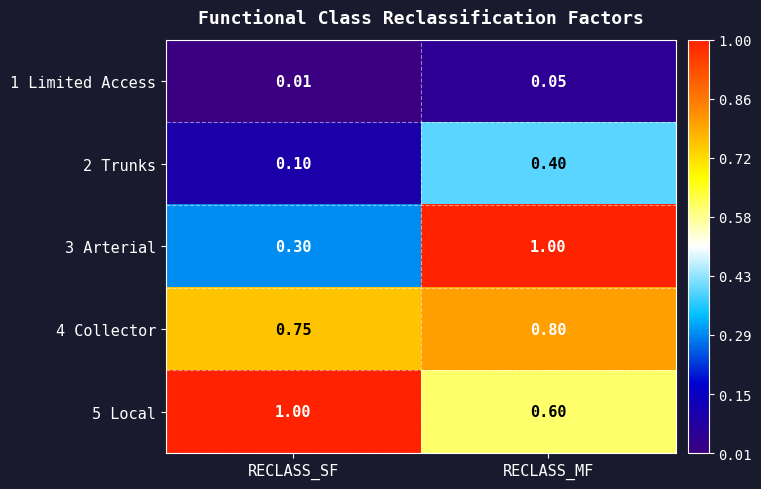

Where is 3 Arterial nearest to the value 0?

RECLASS_SF